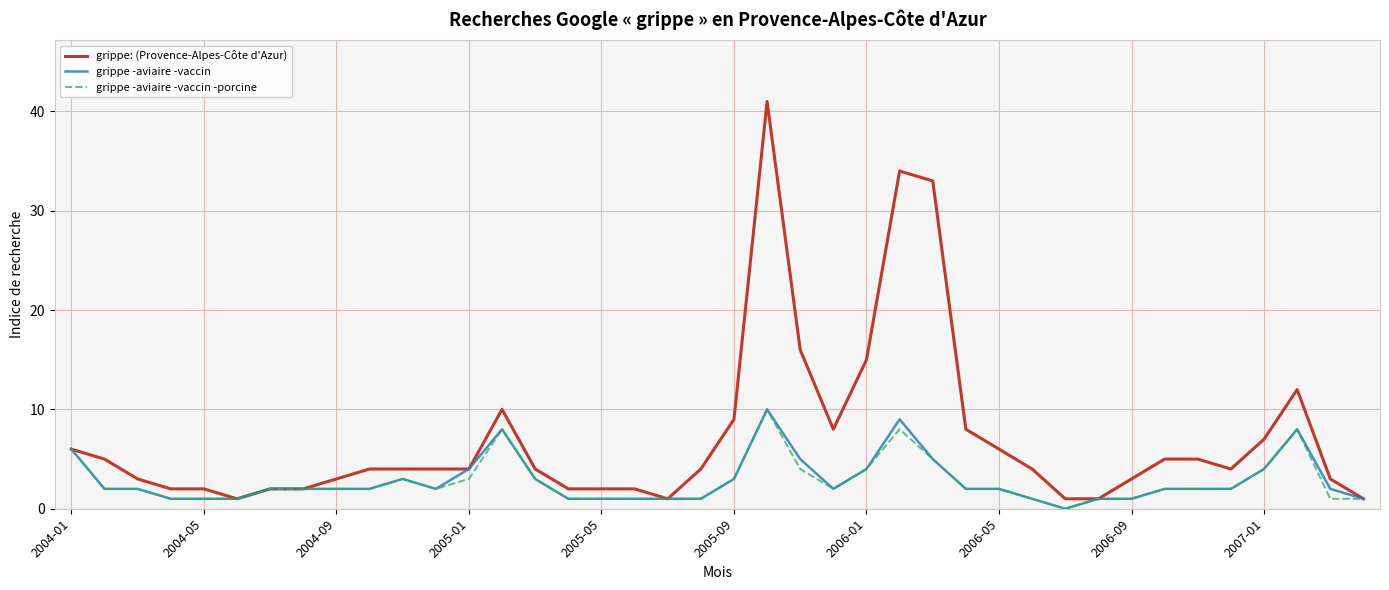

Which series has the largest total across all categories?

grippe: (Provence-Alpes-Côte d'Azur)